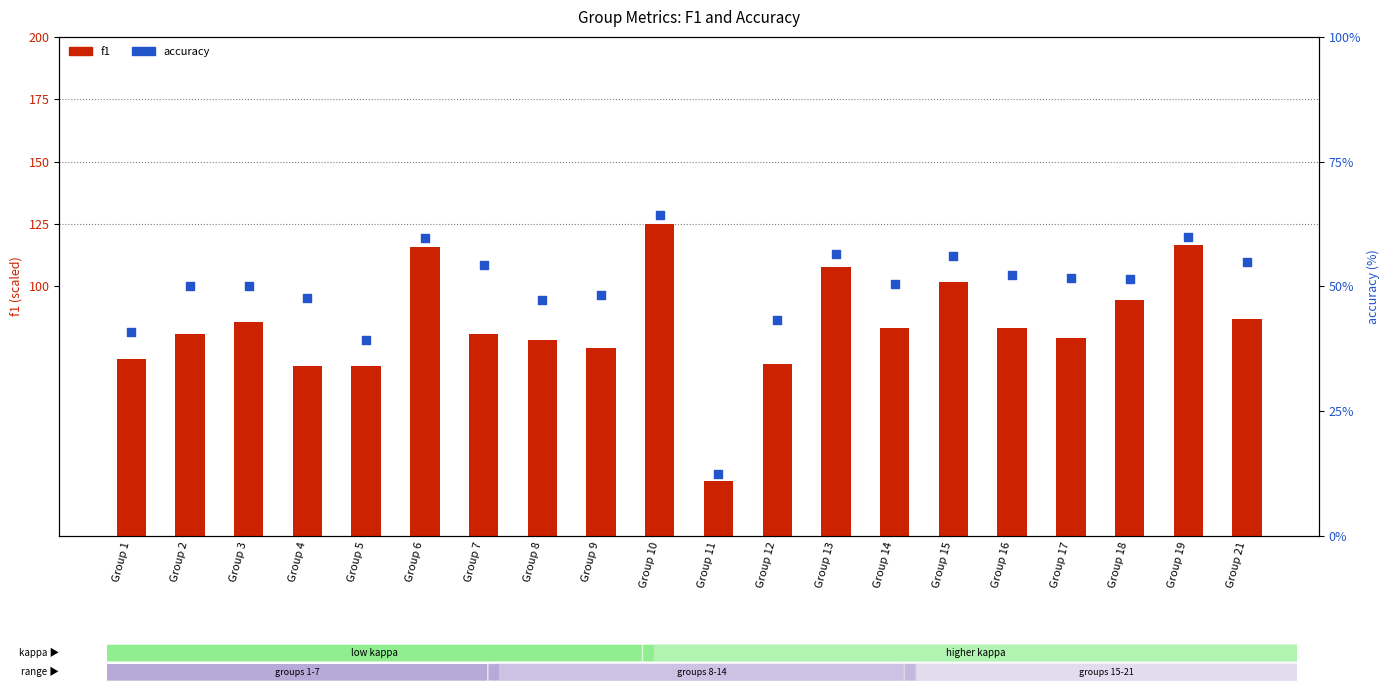

At which category is the sum across all series the highest?

Group 10